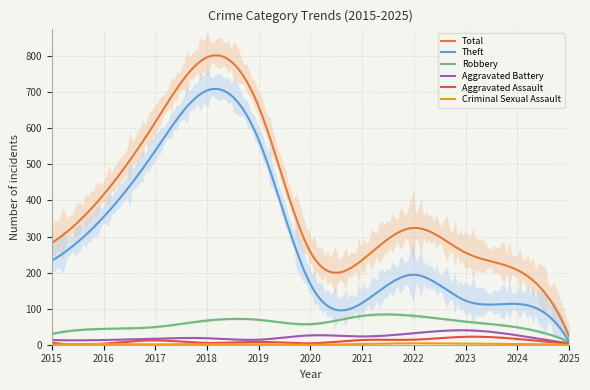

What is the average value of the Theft series?

301.7